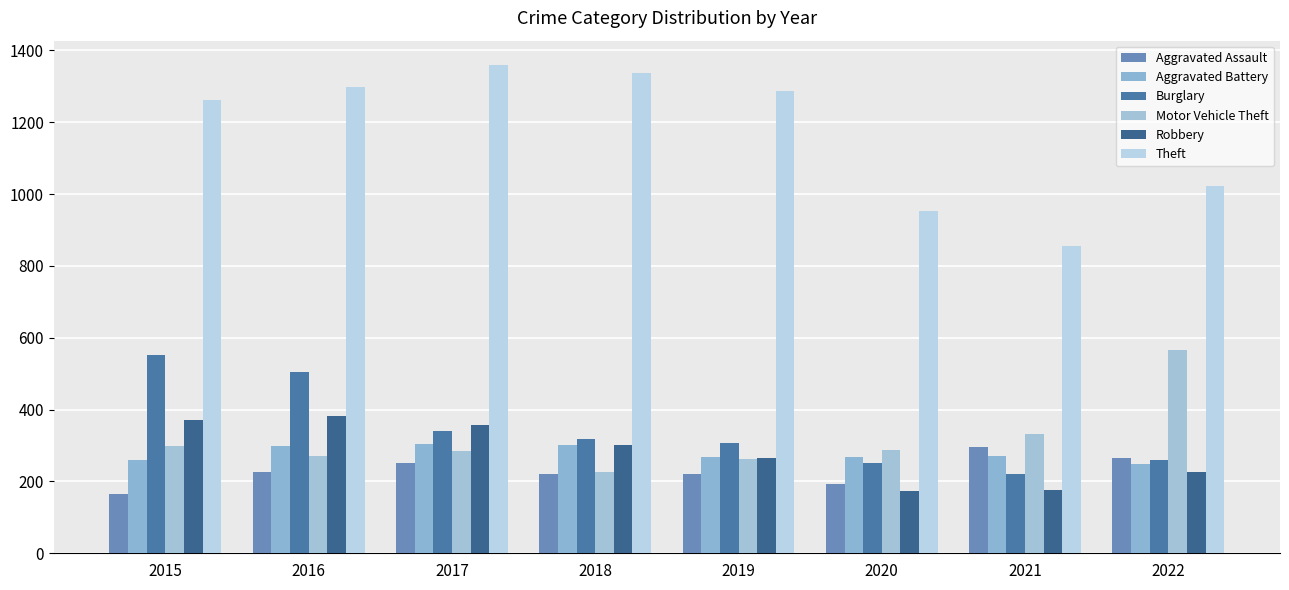

What is the average value of the Theft series?

1172